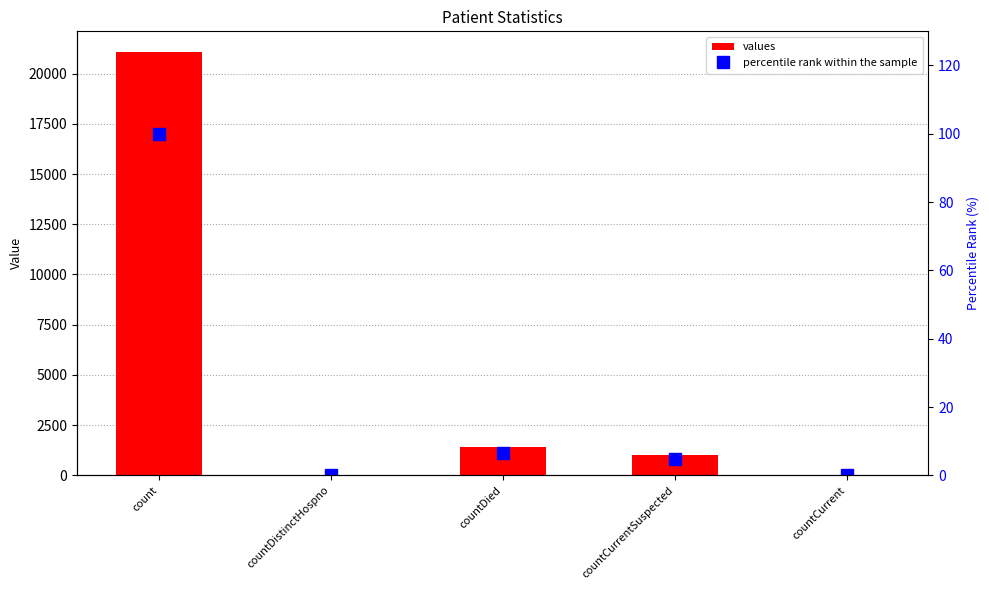

What is the difference between the second highest and minimum values in the percentile rank within the sample series?

6.7